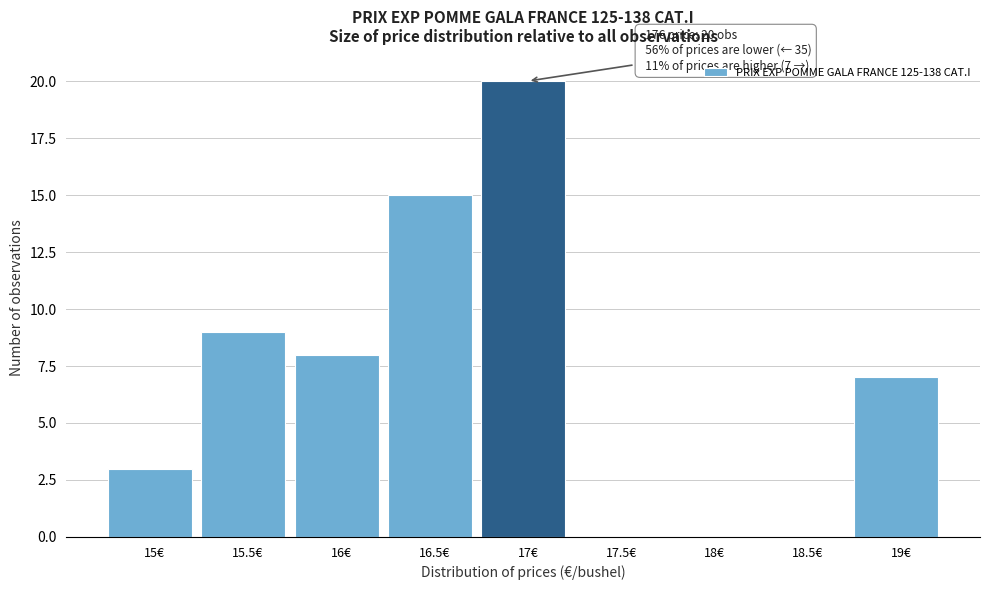

Over which range of the x-axis is the bar tallest?

16.75 to 17.25